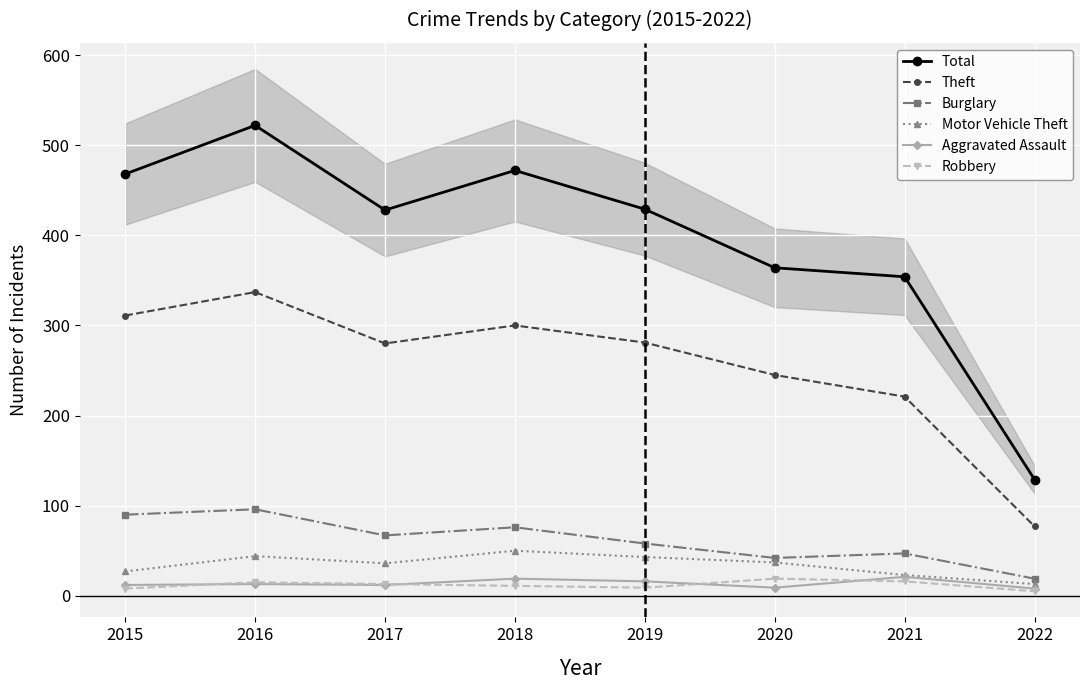

Is it true that Robbery equals 14 at 2019?

False